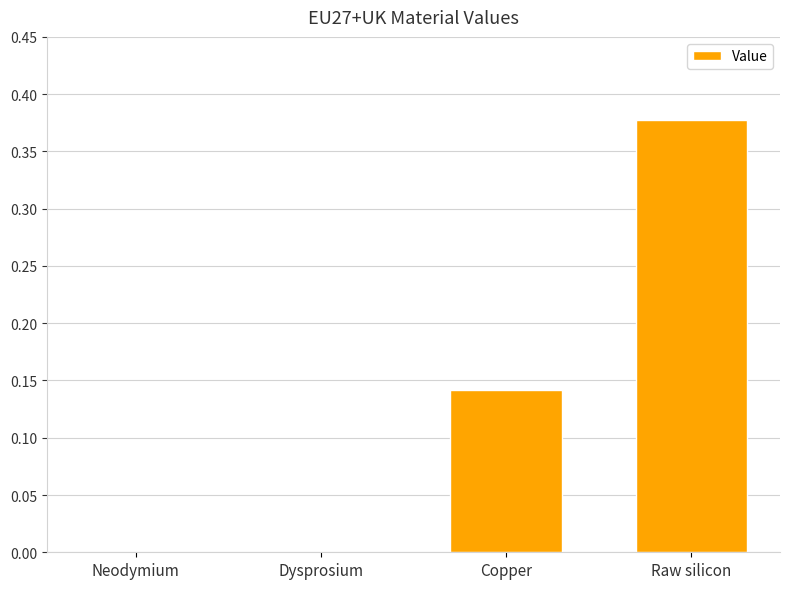

What is the change in value from Neodymium to Copper?

+0.1